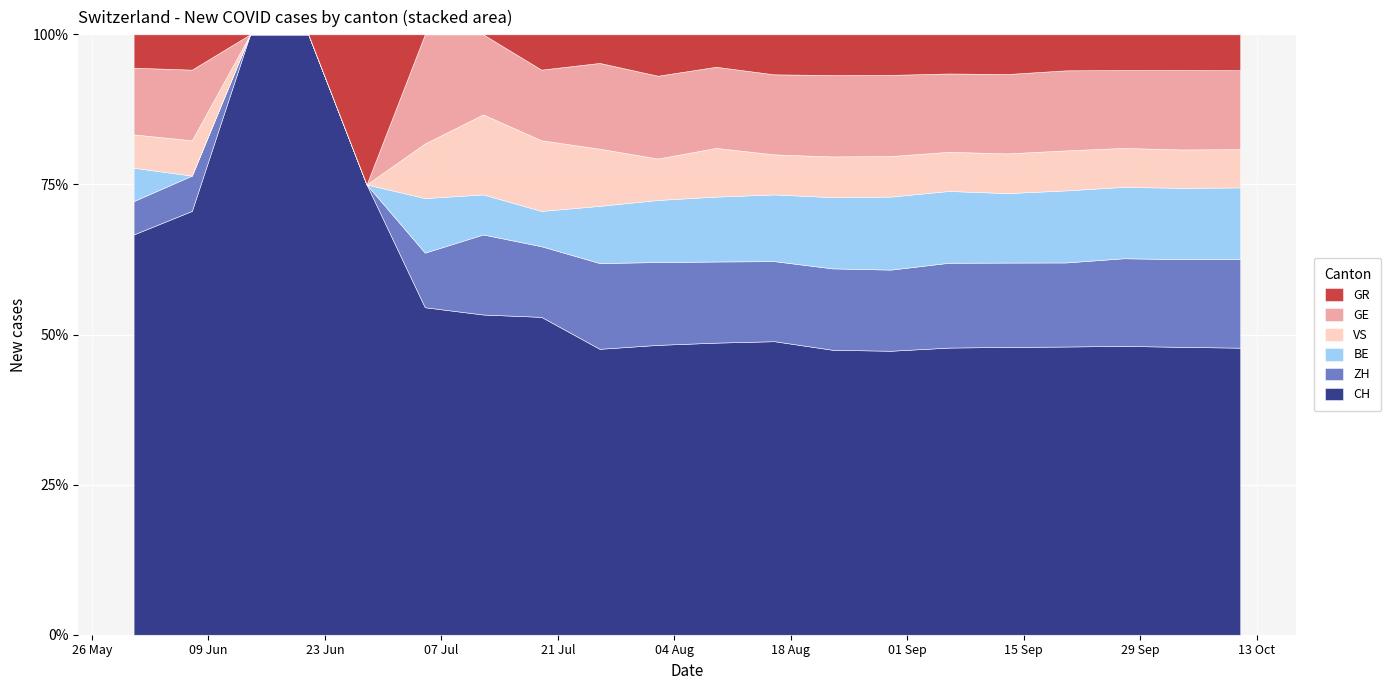

True or false: ZH and VS cross at least once.

False